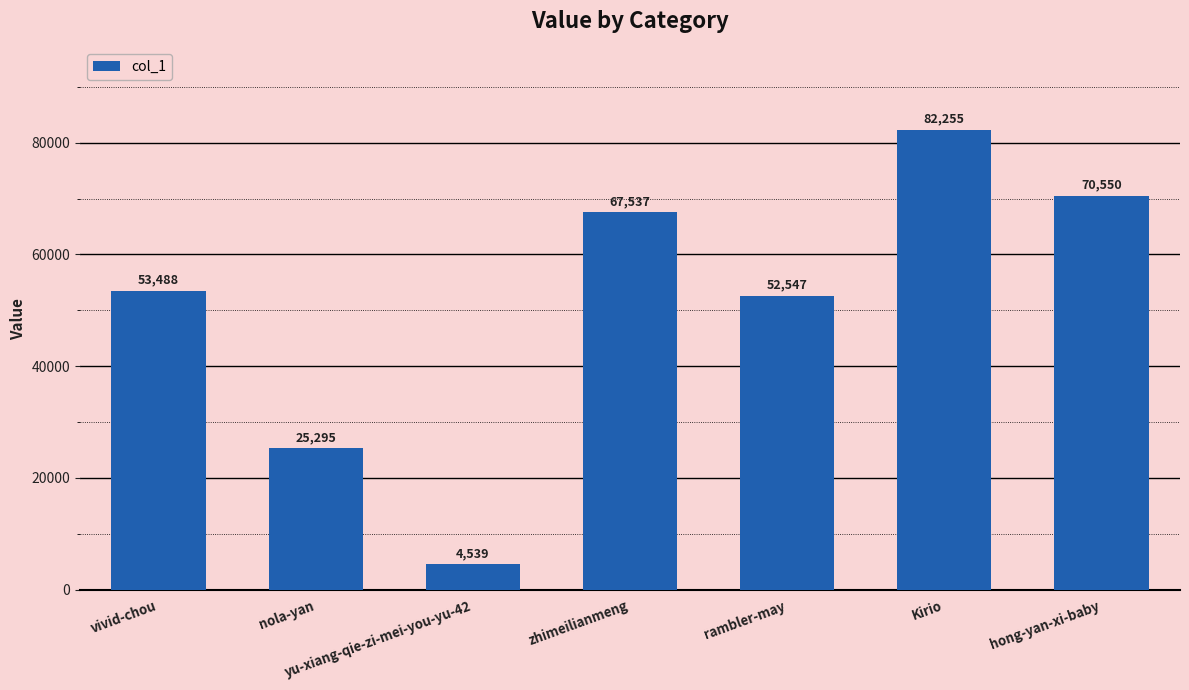

Which has a higher value, rambler-may or nola-yan?

rambler-may